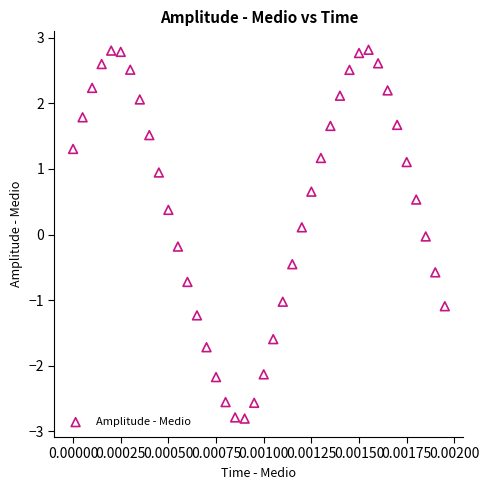

What is the range of Y values (max minus min)?

5.6